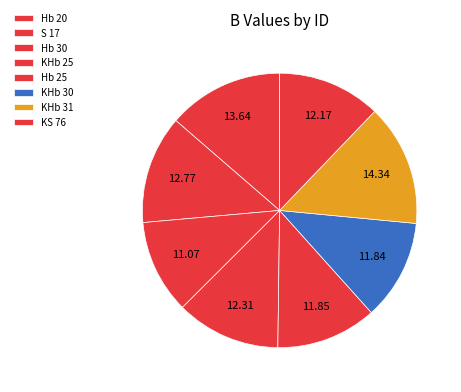

What is the largest slice in the pie chart?

KHb 31